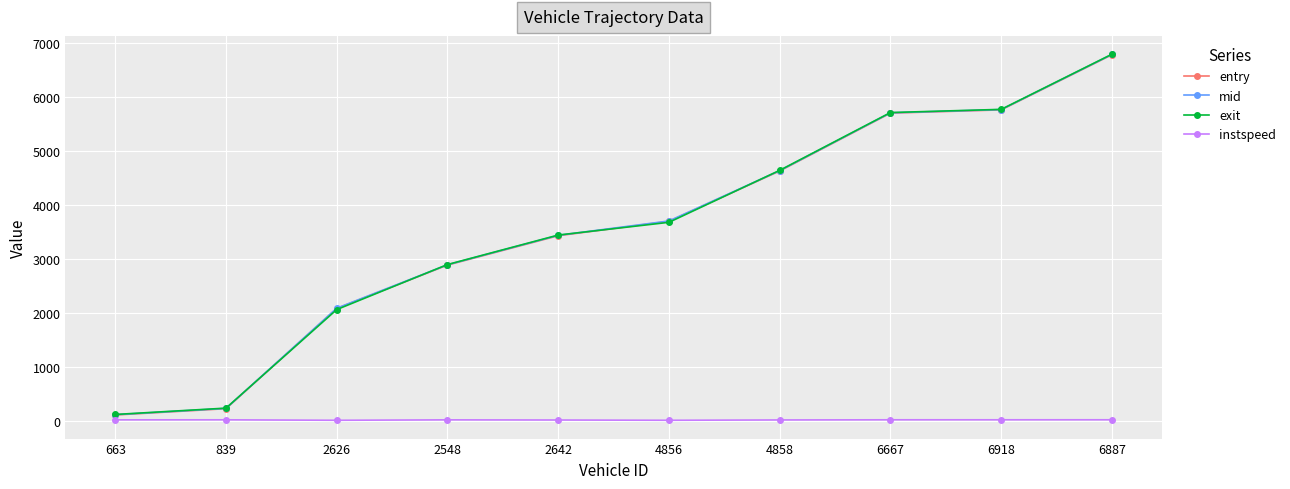

How many lines are shown in the chart?

4